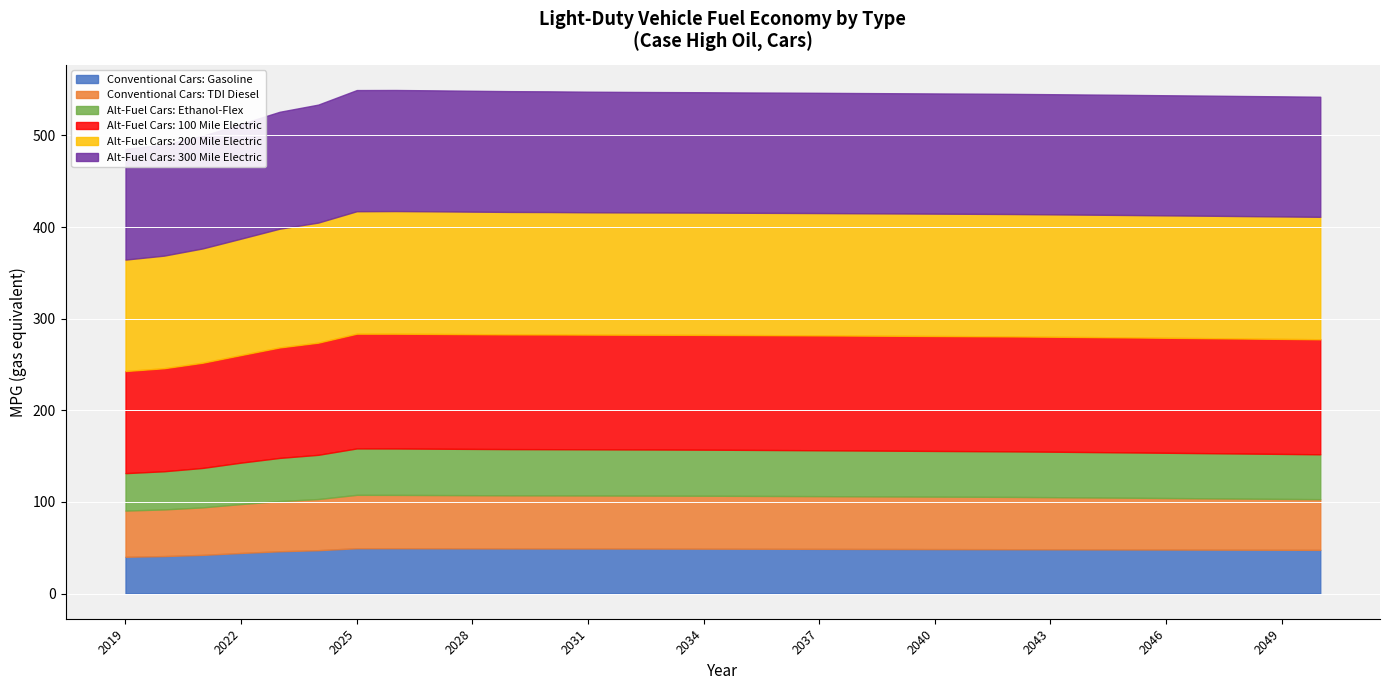

Where does the Conventional Cars: Gasoline series first go above 48?

2025